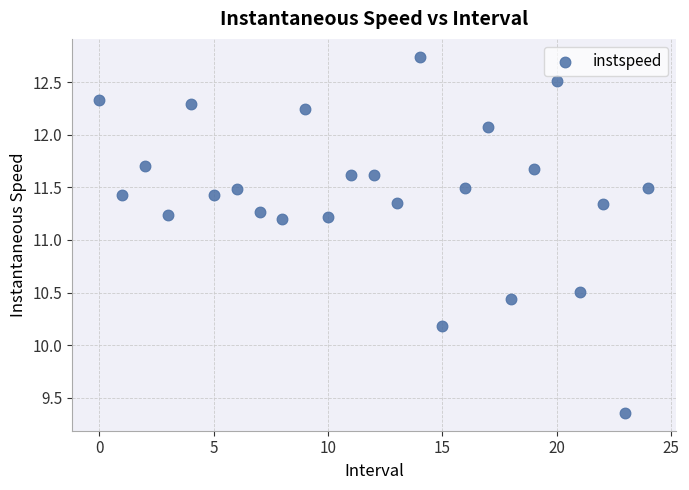

What is the range of Y values (max minus min)?

3.4